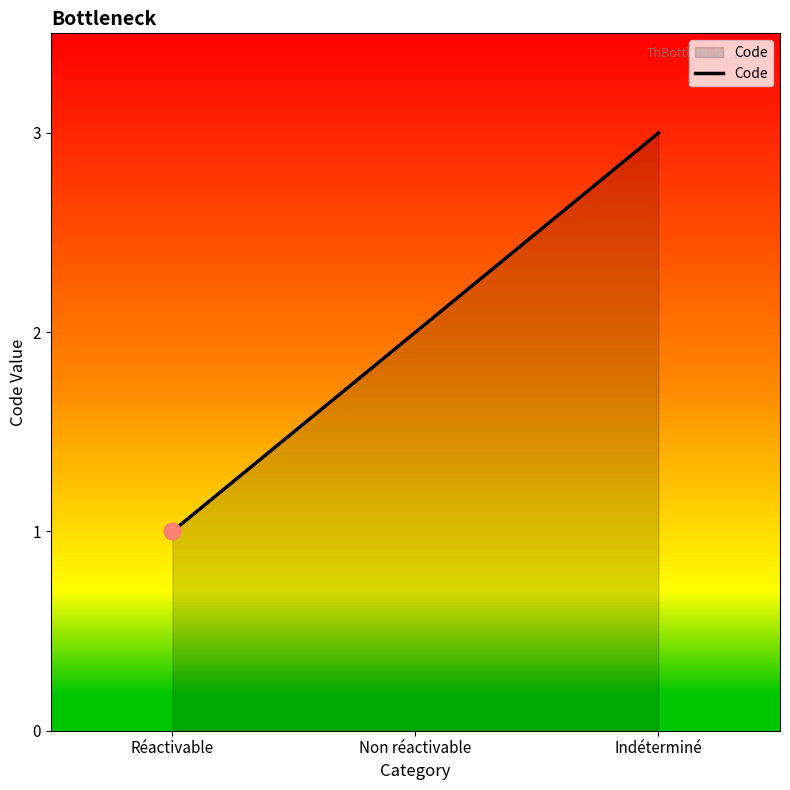

What is the label of the 2nd point from the right?

Non réactivable